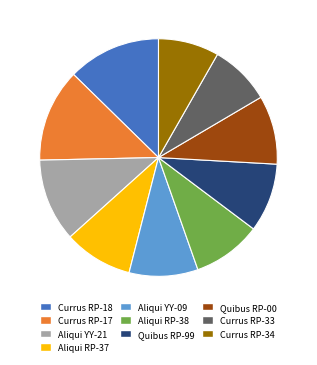

Do Quibus RP-99 and Aliqui RP-38 together represent more than half of the pie?

No